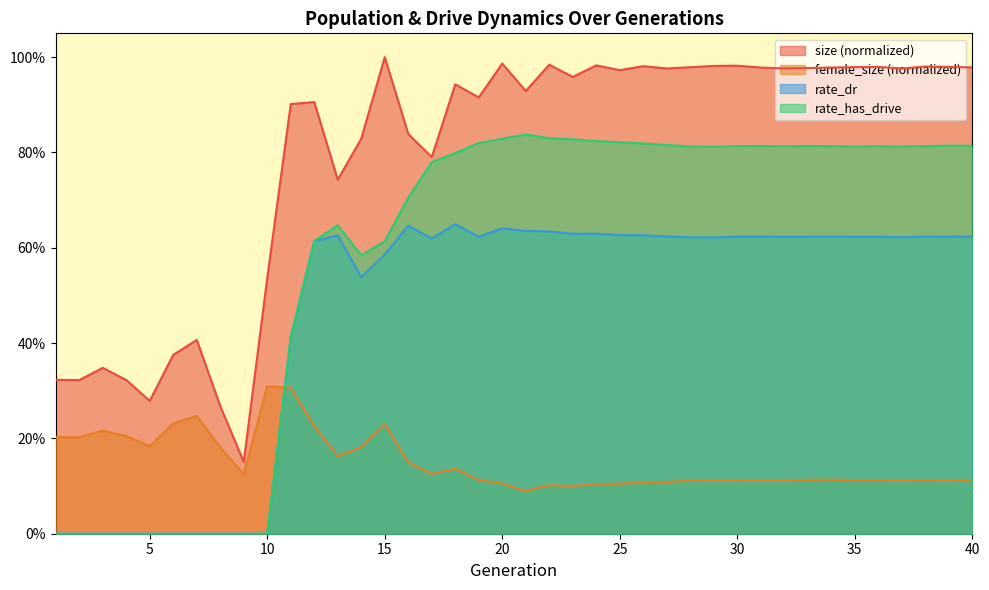

How many distinct data groups are displayed?

4